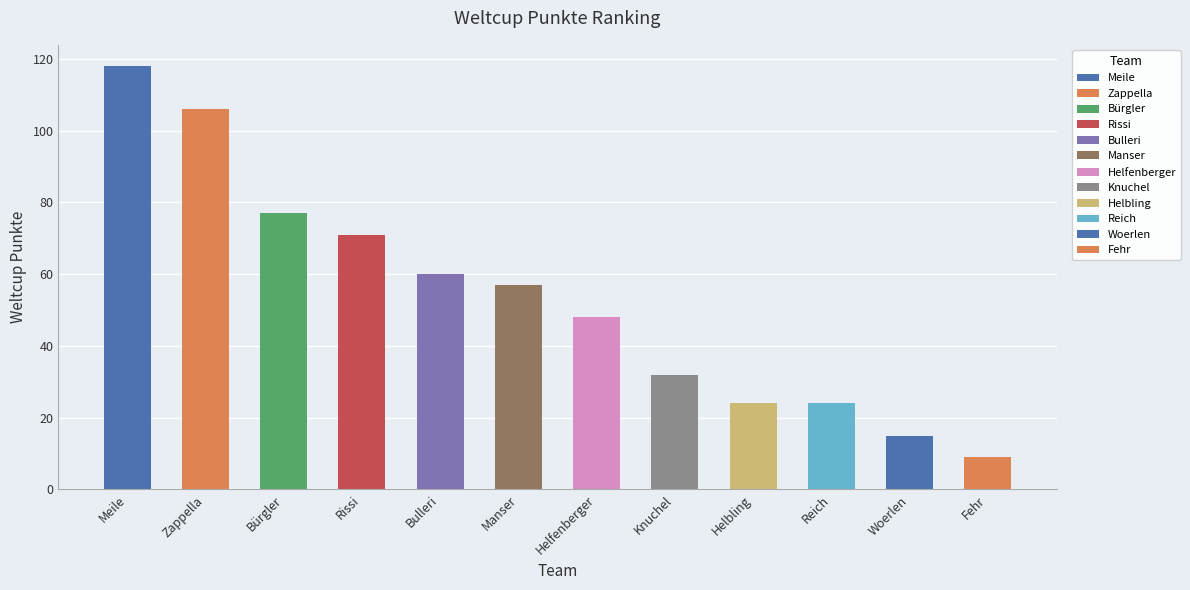

At which category does the chart reach its minimum across all series?

Fehr